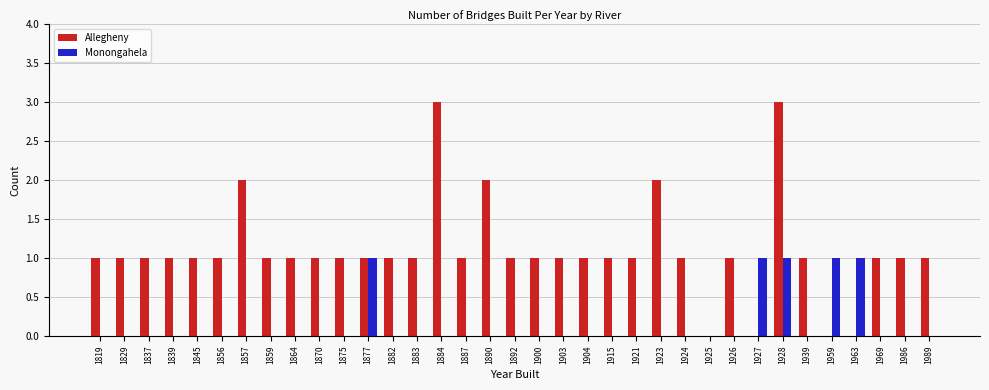

Reading left to right, transcribe all the data shown in this chart.

Allegheny: 1	1	1	1	1	1	2	1	1	1	1	1	1	1	3	1	2	1	1	1	1	1	1	2	1	0	1	0	3	1	0	0	1	1	1
Monongahela: 0	0	0	0	0	0	0	0	0	0	0	1	0	0	0	0	0	0	0	0	0	0	0	0	0	0	0	1	1	0	1	1	0	0	0